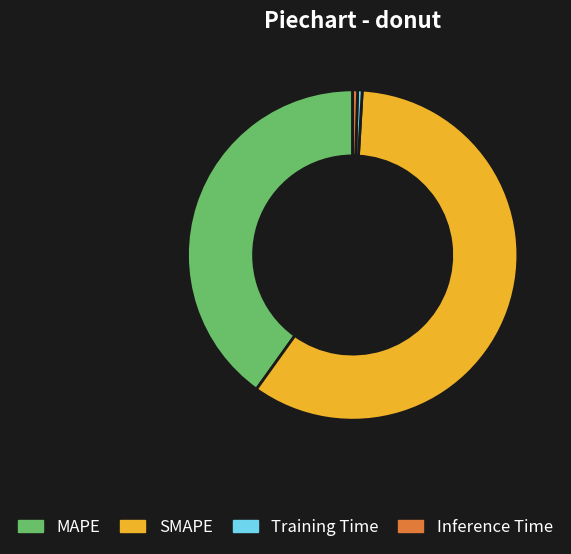

Which slice is the largest?

SMAPE